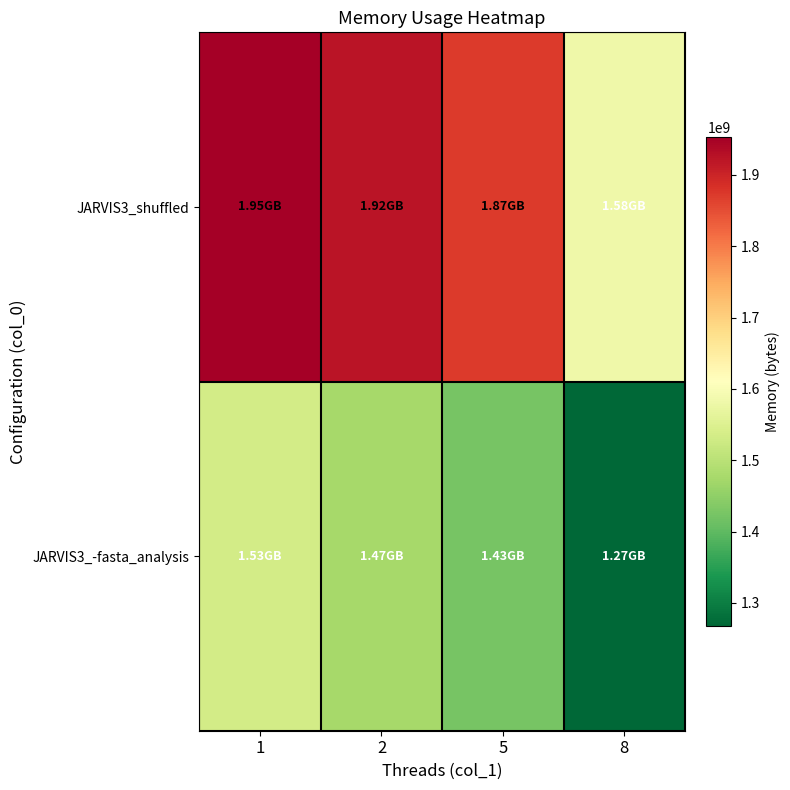

Which has a higher value, 1 or 2?

1